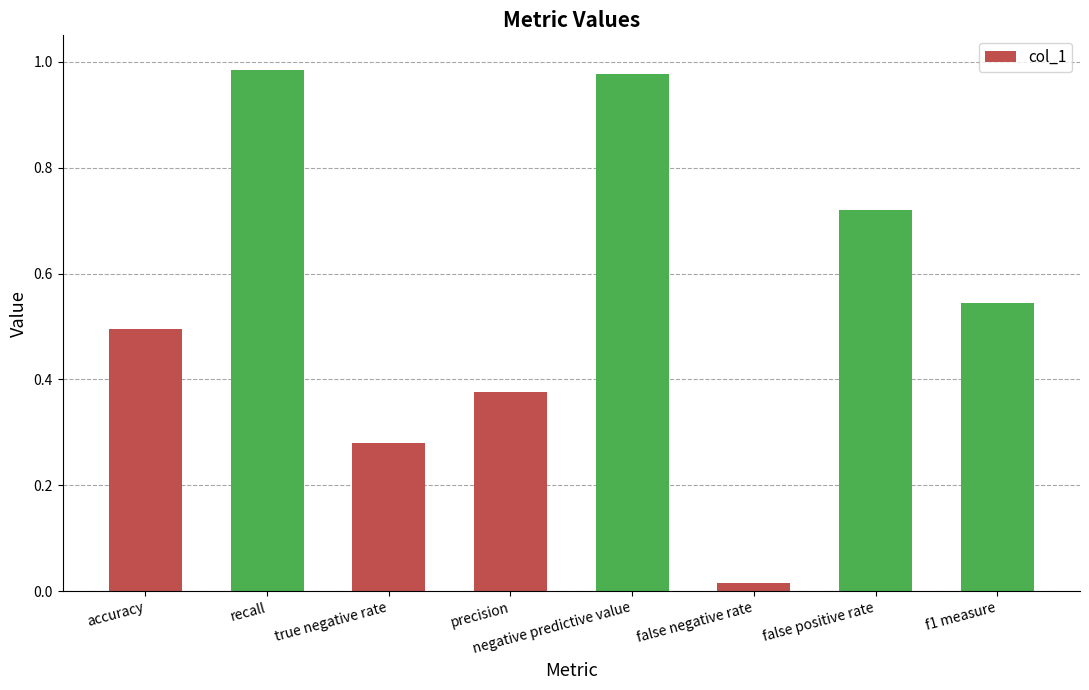

What position from the left is true negative rate?

3